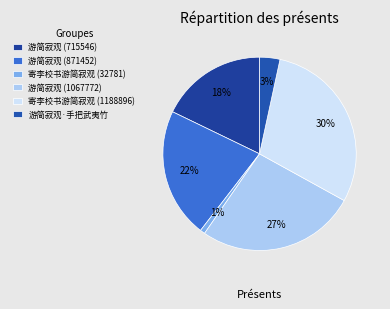

To the nearest percent, what is the combined percentage of 寄李校书游简寂观 (1188896) and 游简寂观 (1067772)?

56%